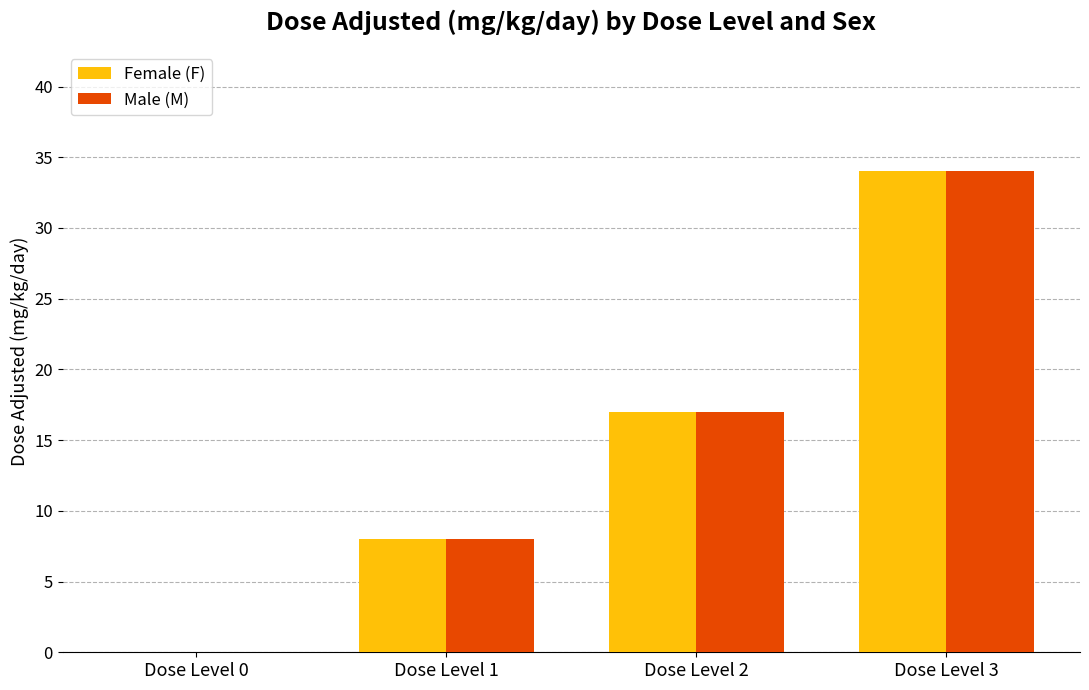

How many groups of bars are there?

4